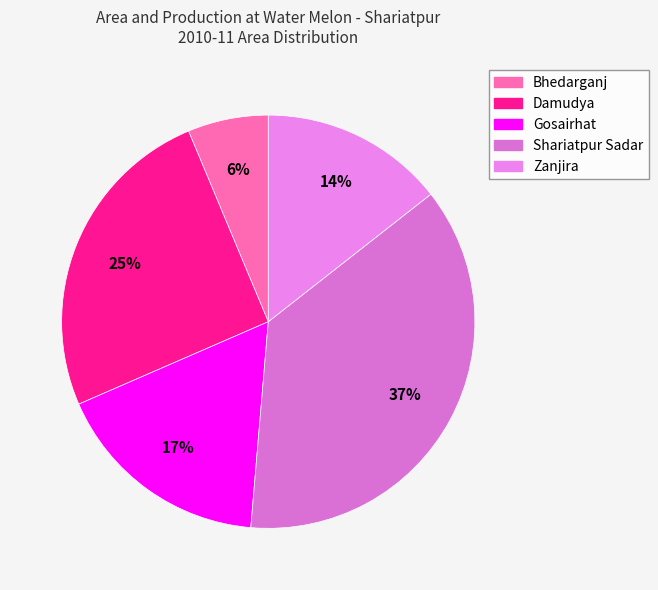

How many segments does this pie chart have?

5